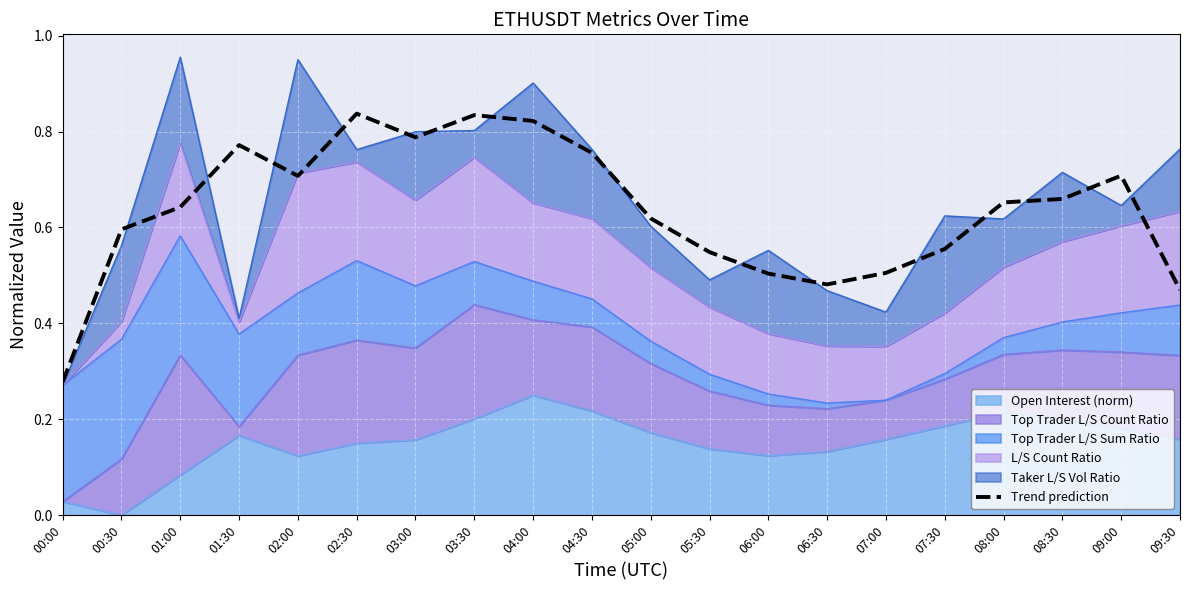

Where is the data nearest to the value 0?

00:00